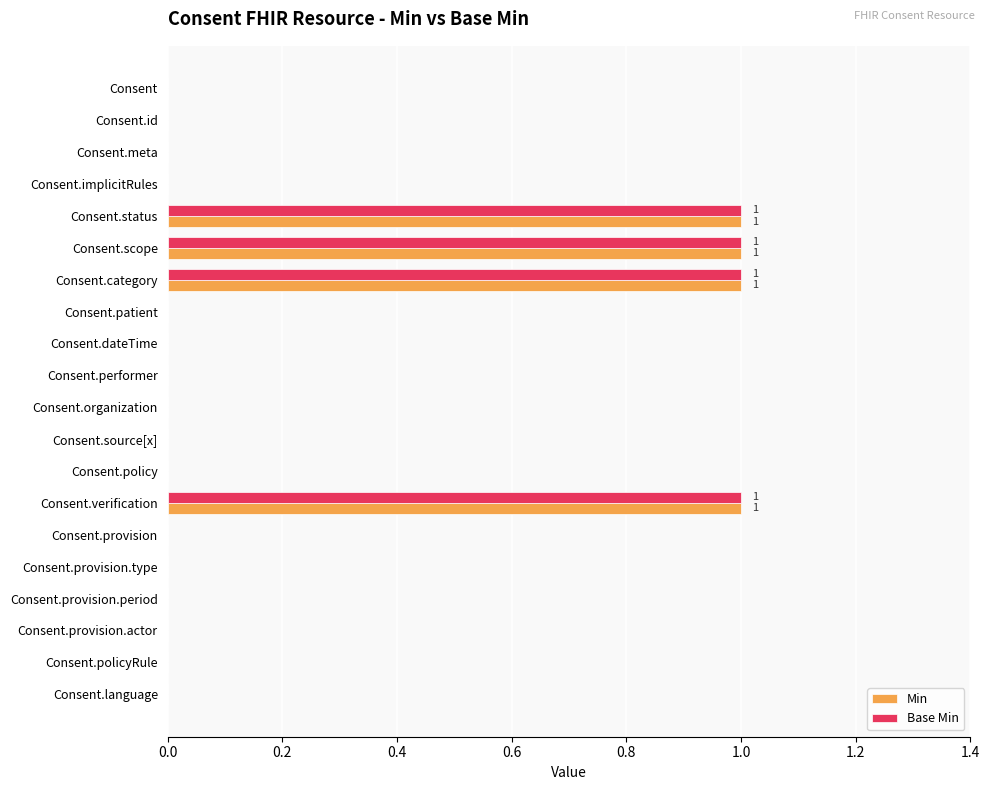

Count the number of categories in the chart.

20